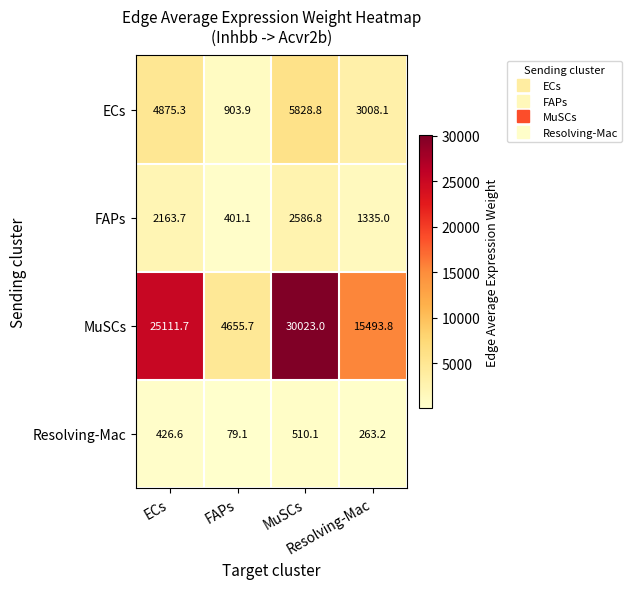

At how many categories does at least one series exceed 4012?

4